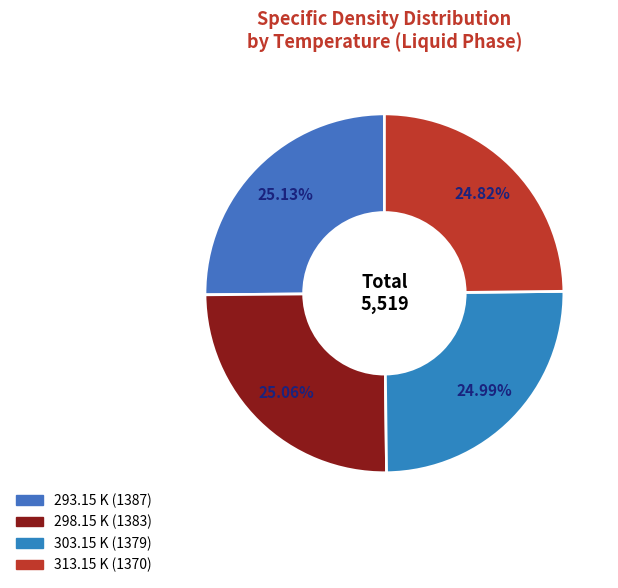

To the nearest percent, what is the combined percentage of 293.15 K and 303.15 K?

50%